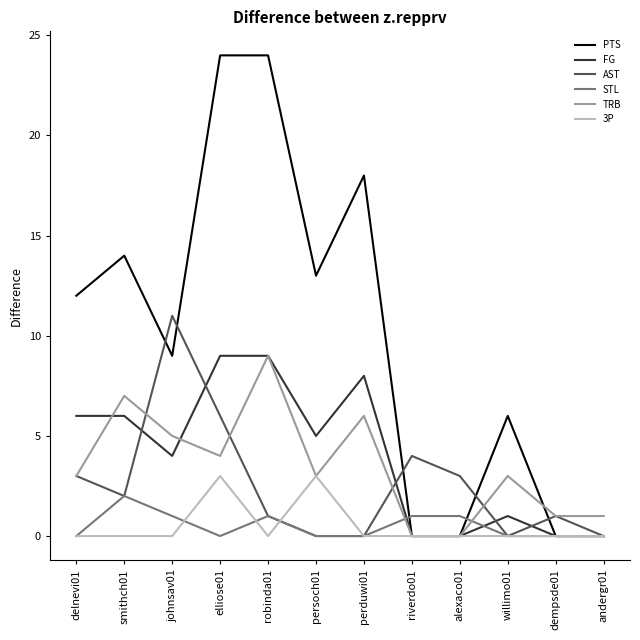

Where is the first local minimum for FG?

johnsav01